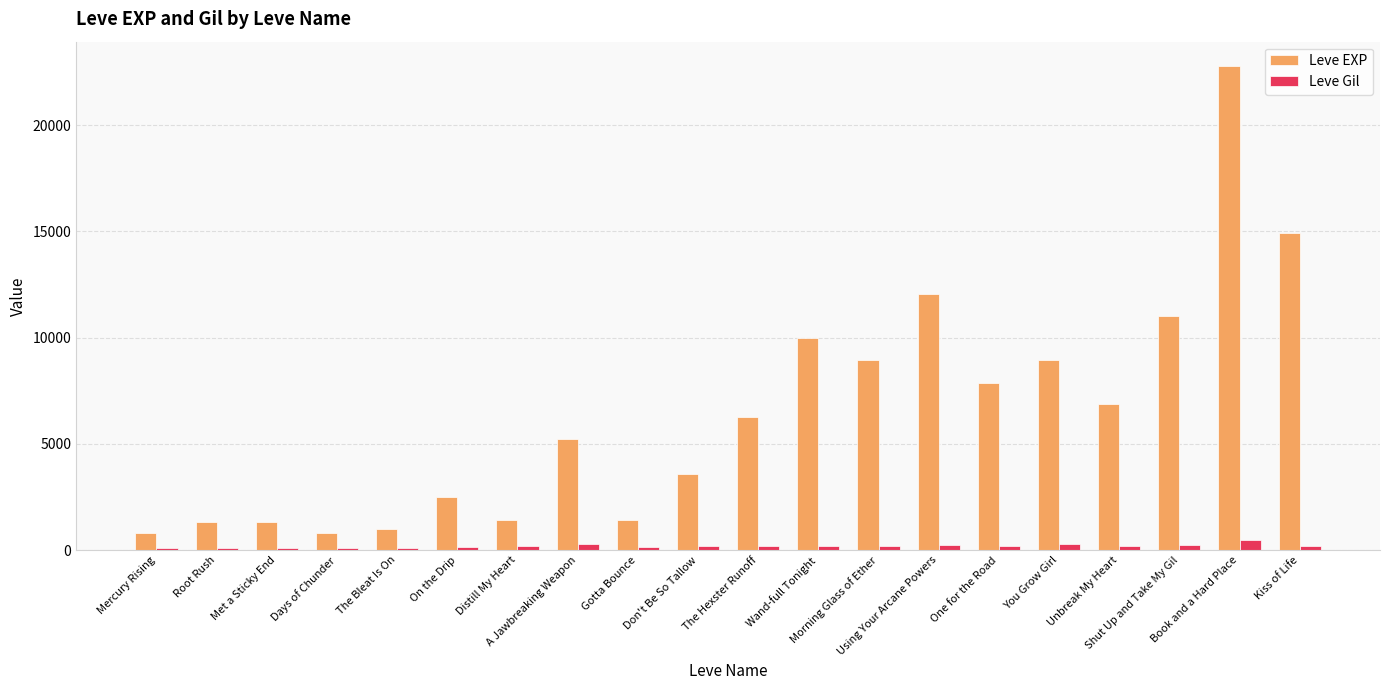

How many categories are shown in the chart?

20